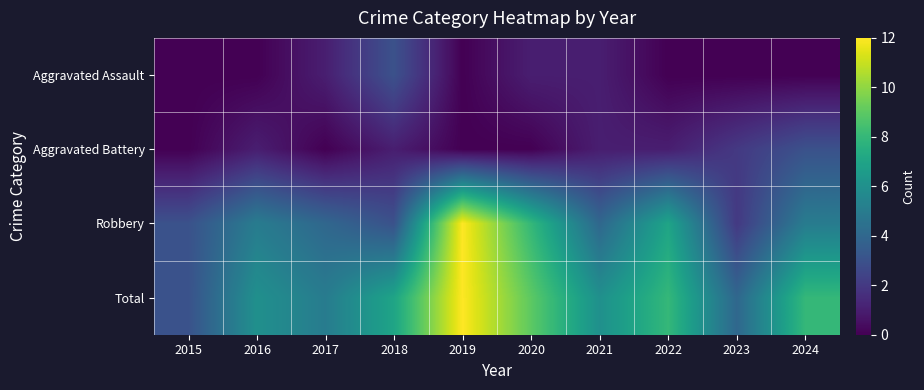

List the series in order of their peak value, lowest first.

Aggravated Assault, Aggravated Battery, Robbery, Total